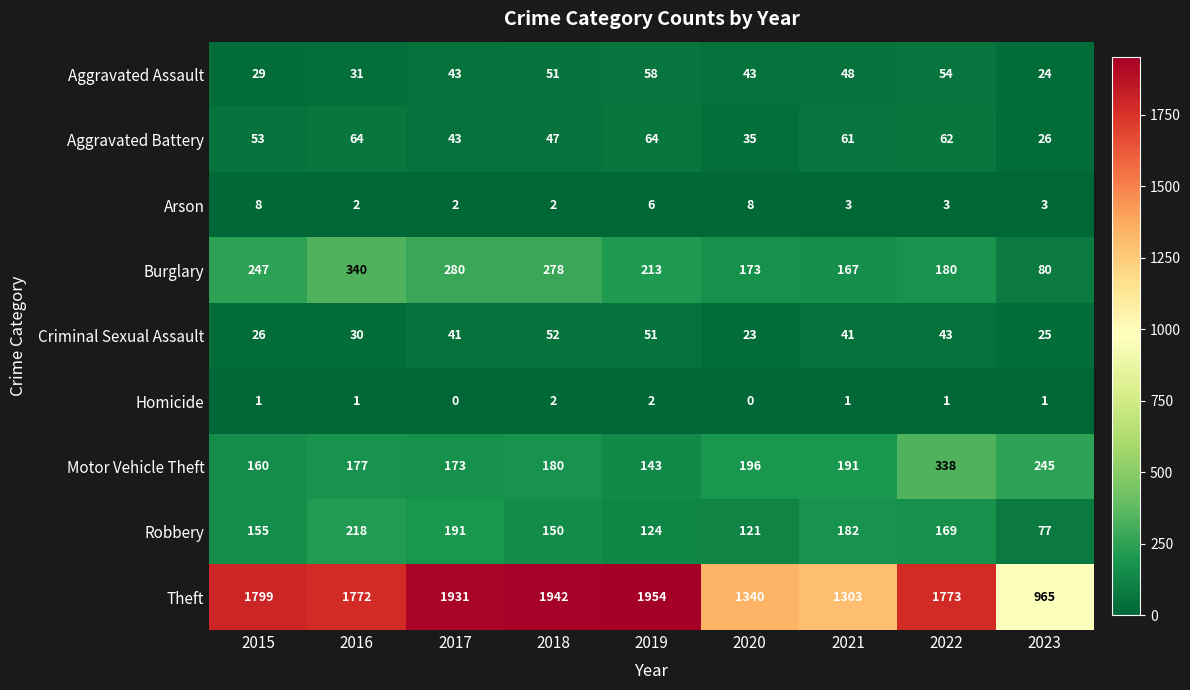

What is the maximum value shown in the chart?

1954